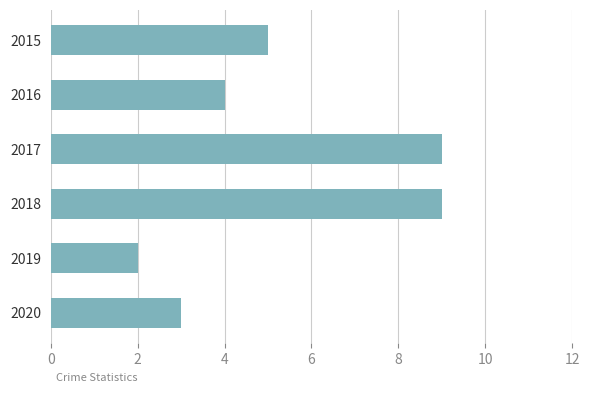

Are the bars grouped side by side (vs. stacked)?

No